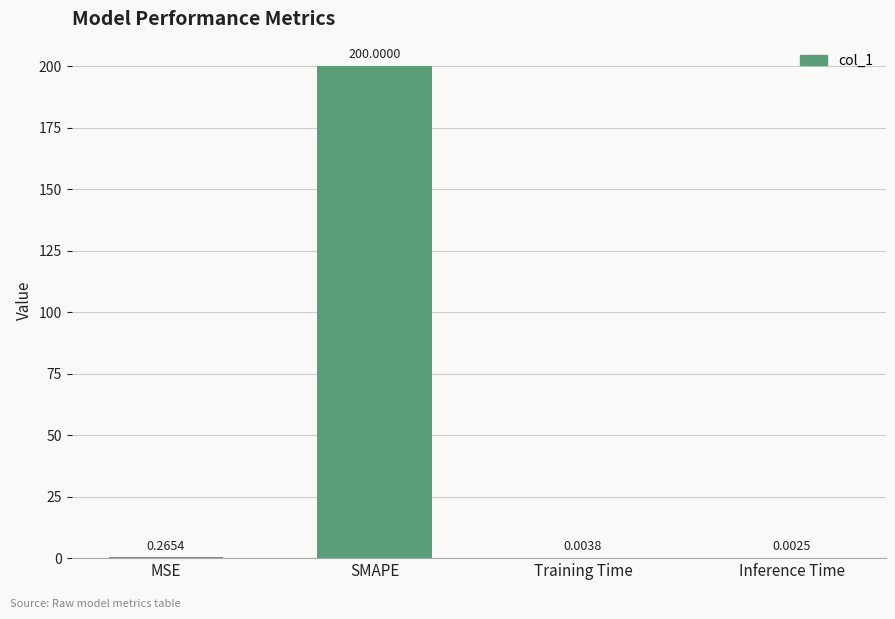

Which label corresponds to the largest value in the chart?

SMAPE